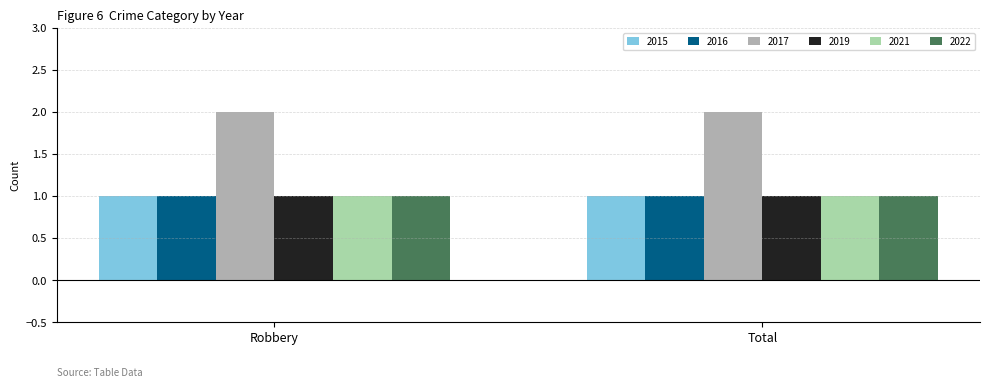

The 2019 series shows 1 at Robbery. True or false?

True